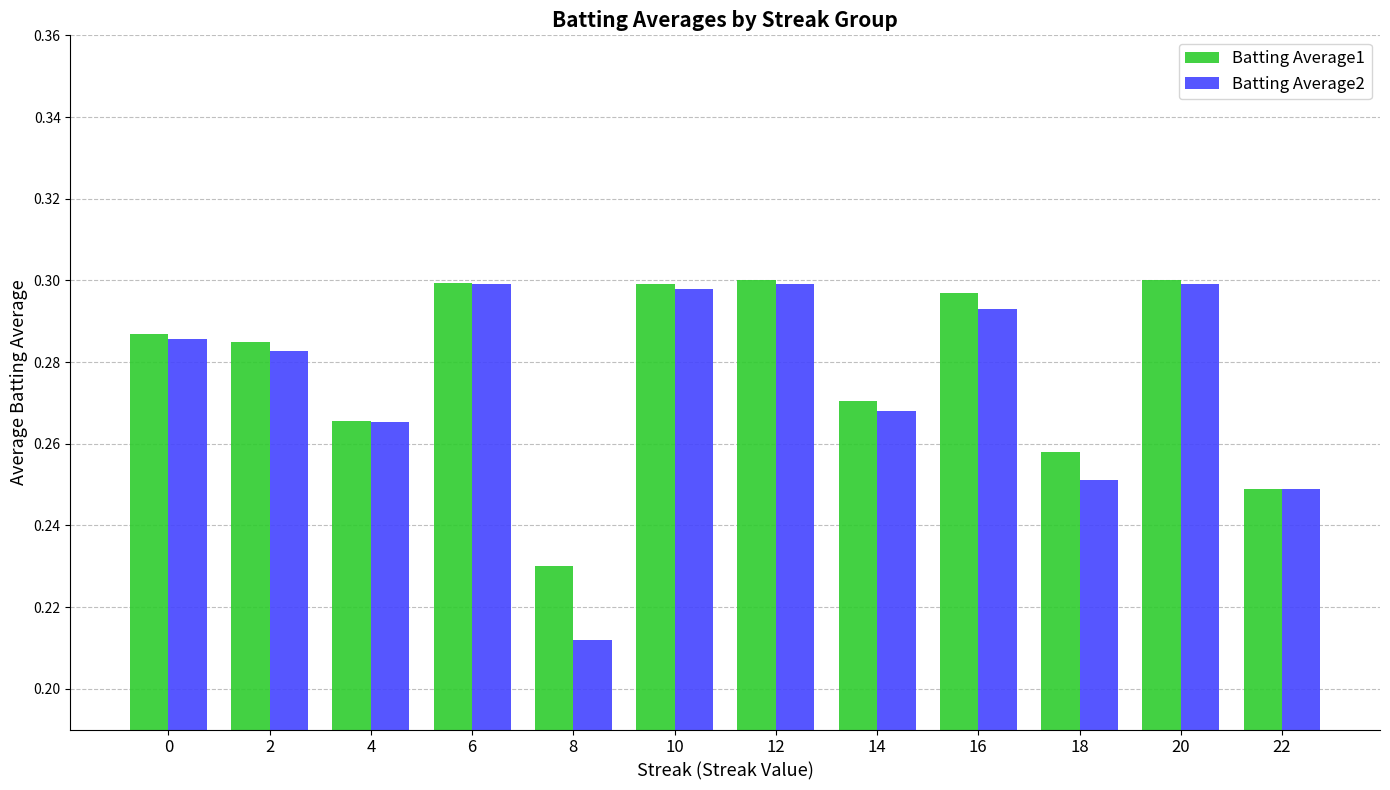

At how many categories does at least one series exceed 0?

12